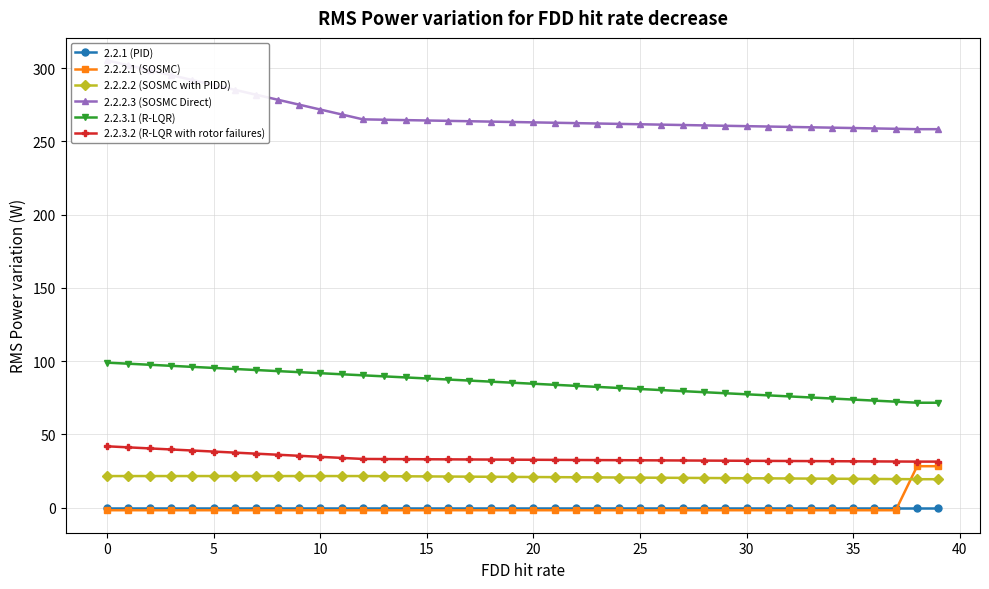

The 2.2.2.2 (SOSMC with PIDD) series shows 19.4 at 39. True or false?

True